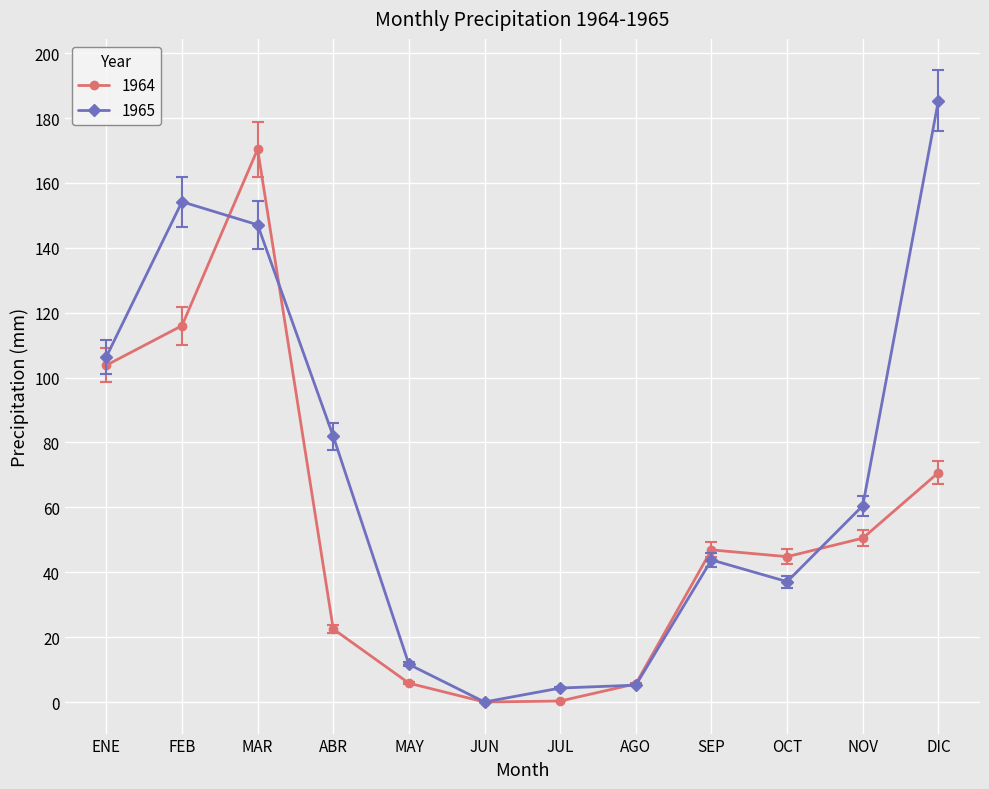

The value of 1965 at MAR is 243.4. True or false?

False